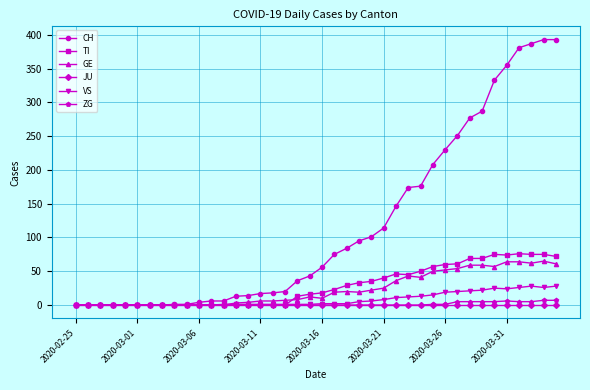

List the series in order of their peak value, lowest first.

JU, ZG, VS, GE, TI, CH